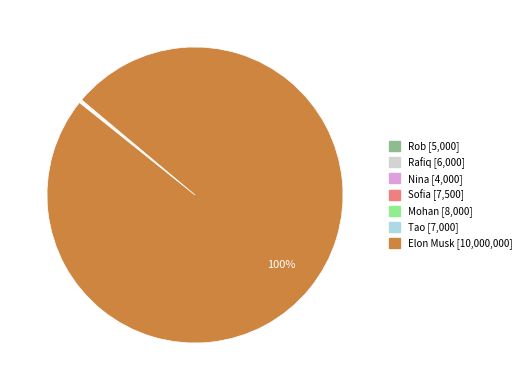

True or false: Elon Musk accounts for 100% of the total.

True